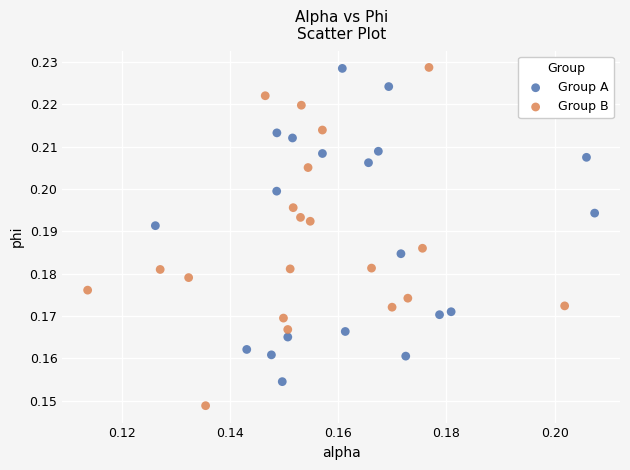

What are all the series names shown in the legend?

Group A, Group B